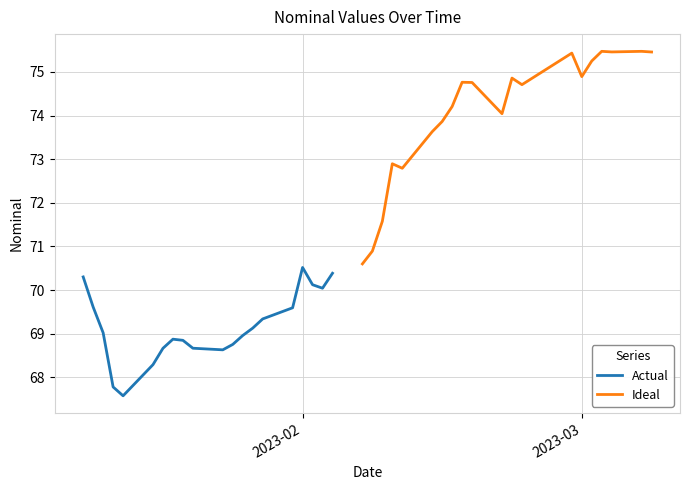

What is the minimum value for Actual?

67.6